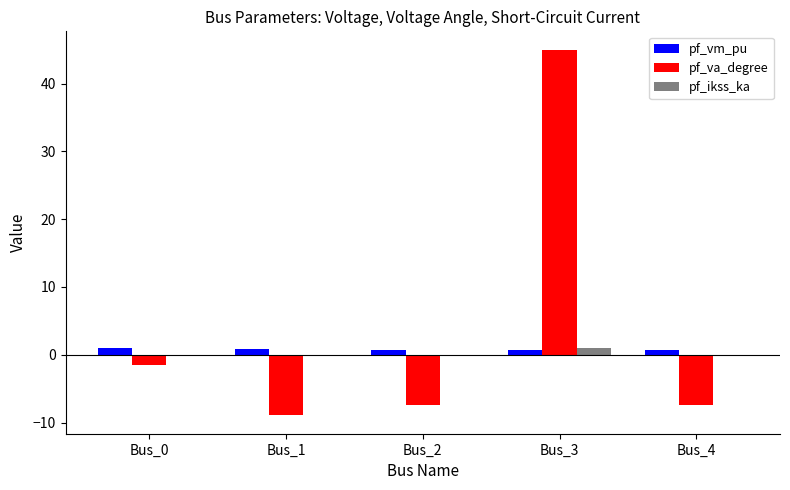

Are the bars horizontal?

No